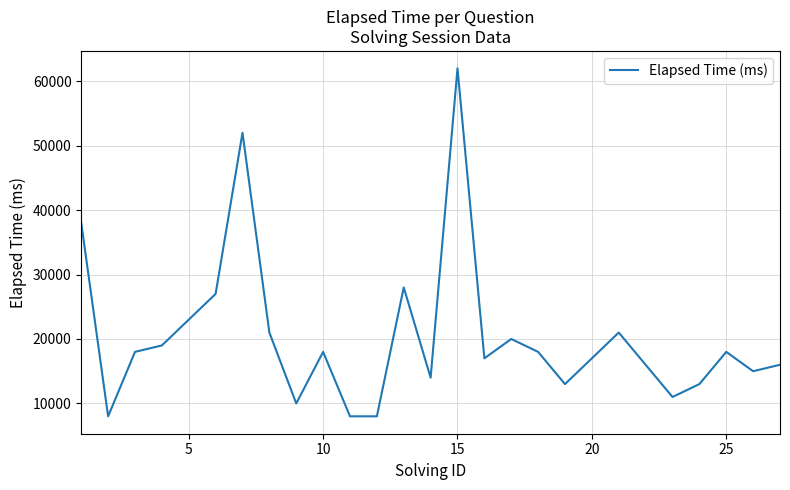

What is the minimum value shown in the chart?

8000